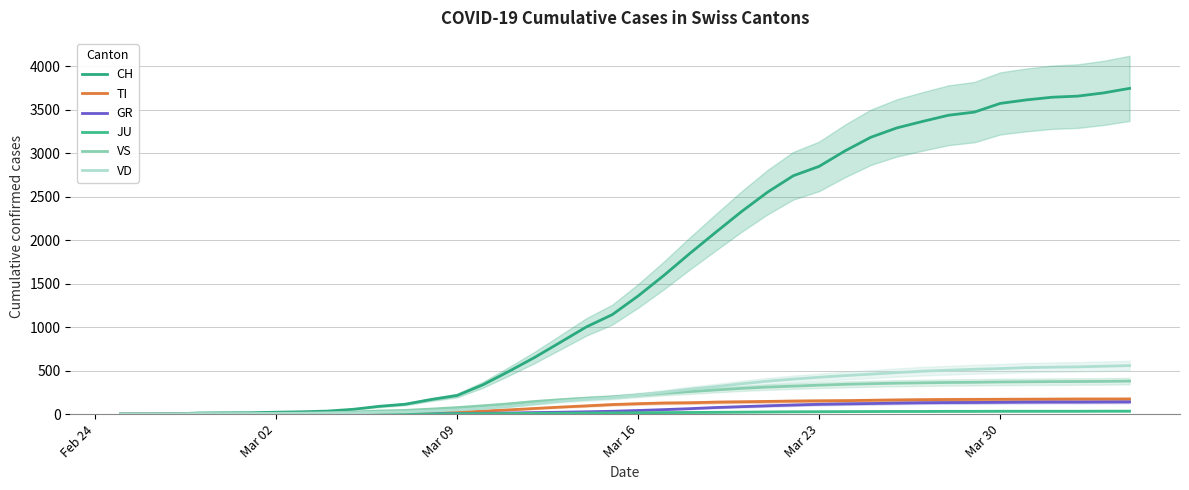

Which series has the largest range (max minus min)?

CH